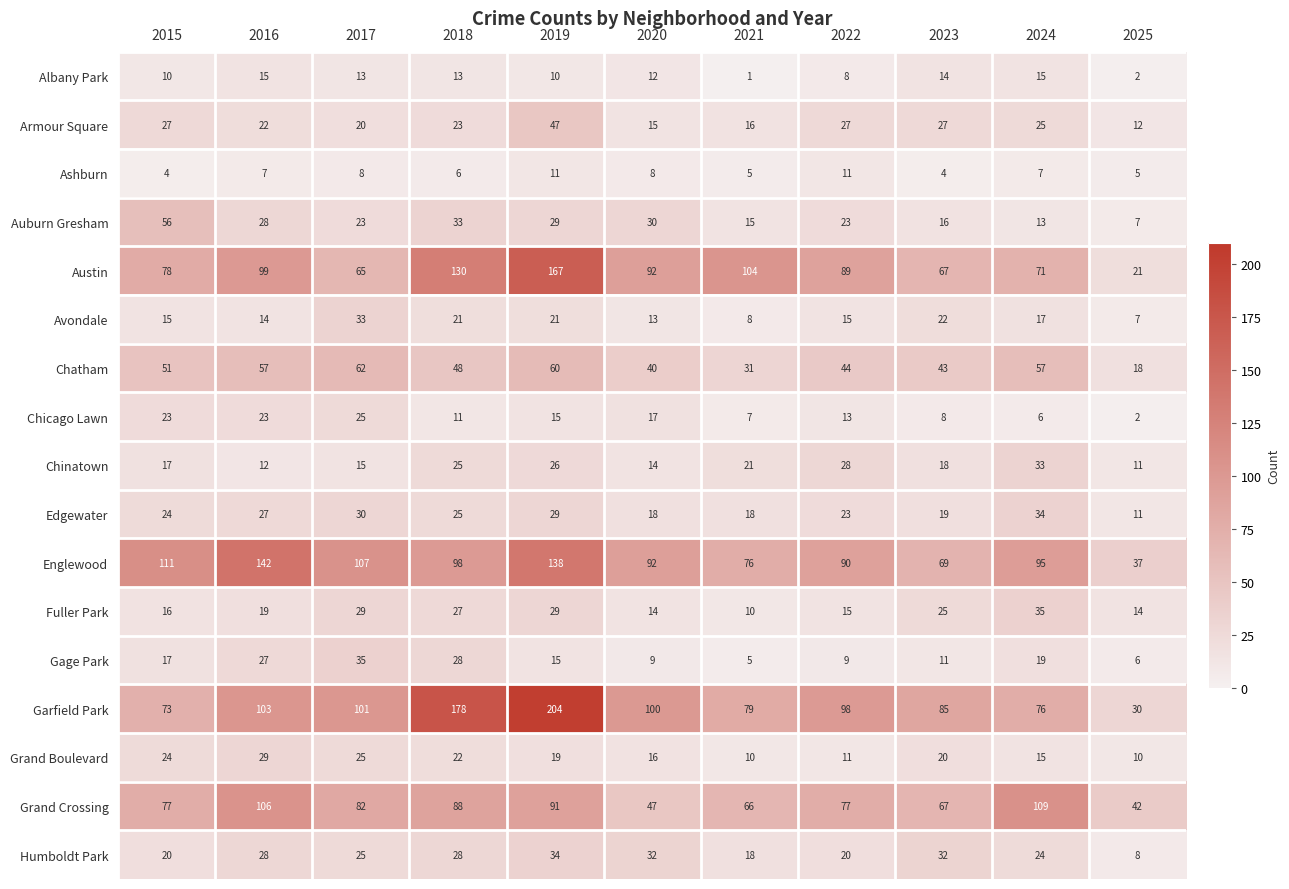

At which label does Englewood reach its peak?

2016